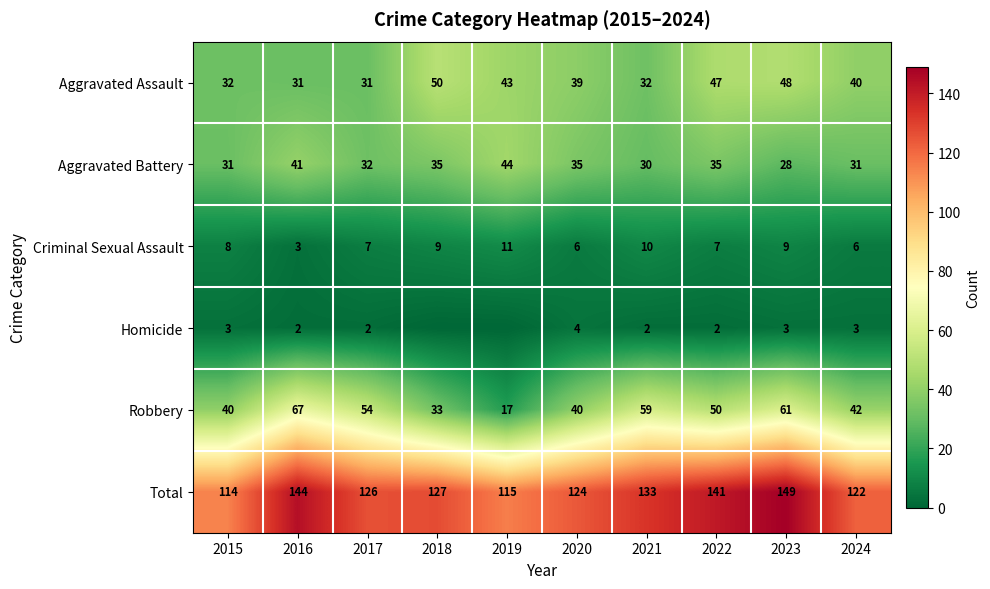

Is it true that Aggravated Battery equals 35 at 2020?

True